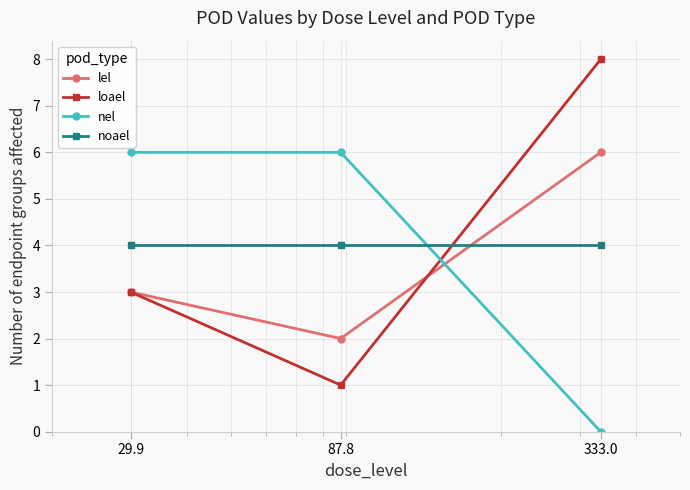

Which series has the widest spread of values?

loael